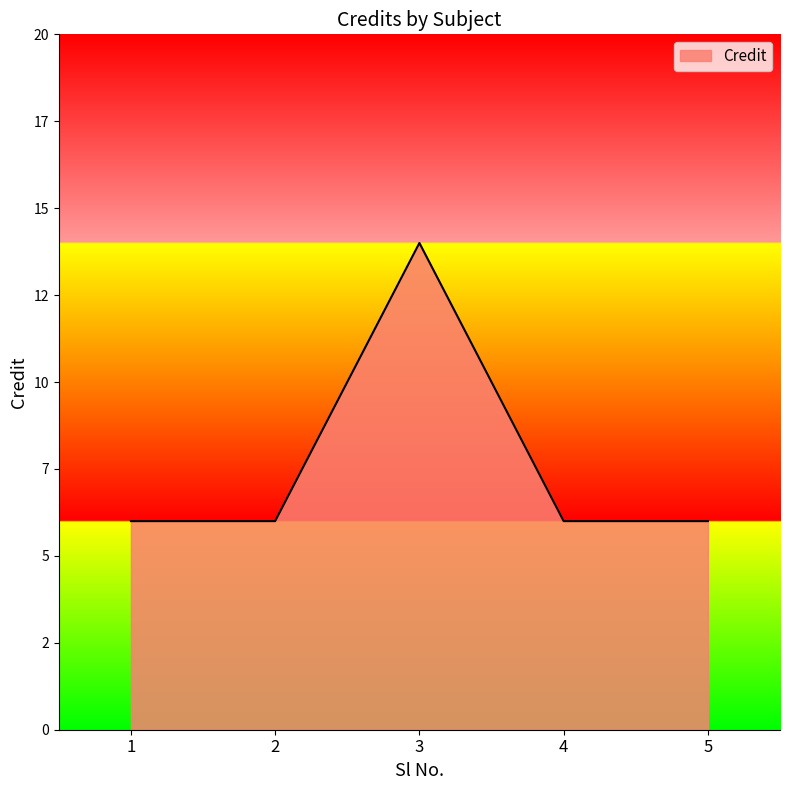

What is the smallest value displayed?

6